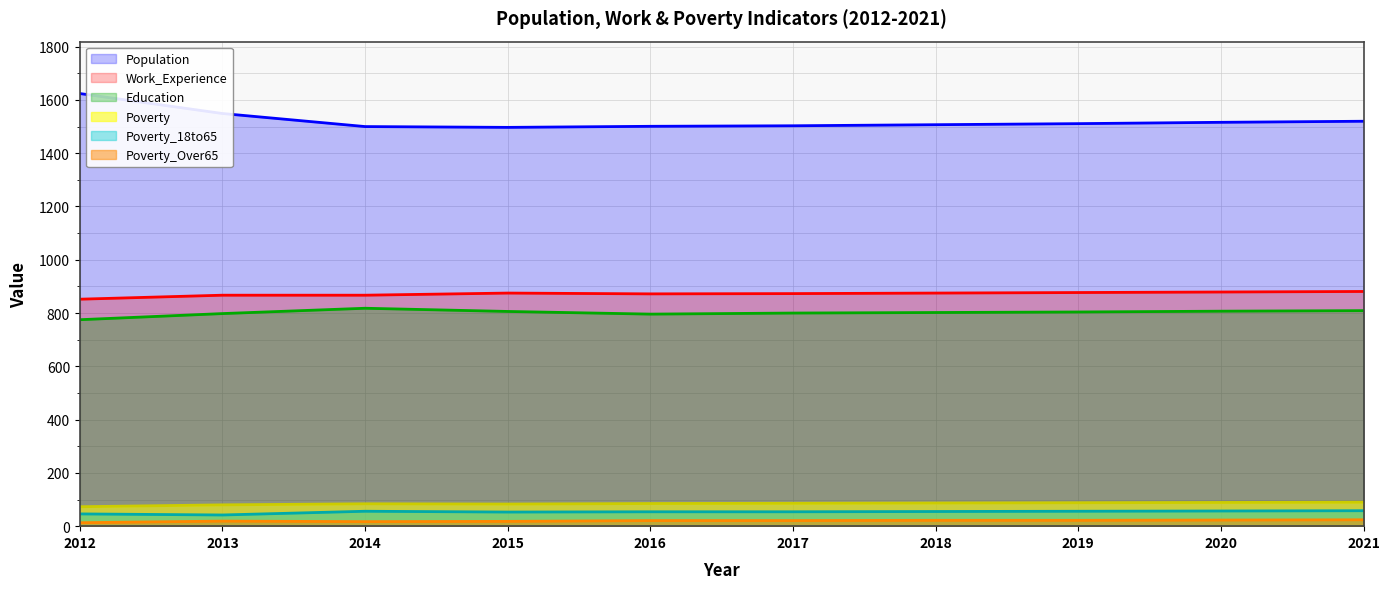

At which category is the sum across all series the highest?

2012